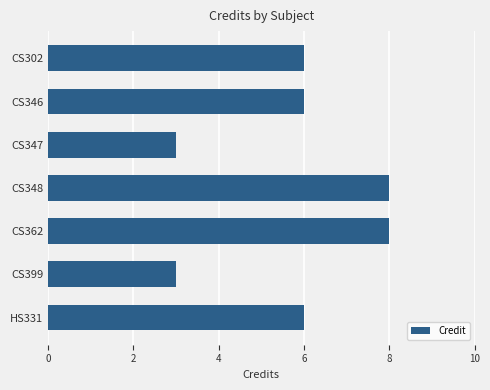

What is the difference between the second highest and second lowest values?

5